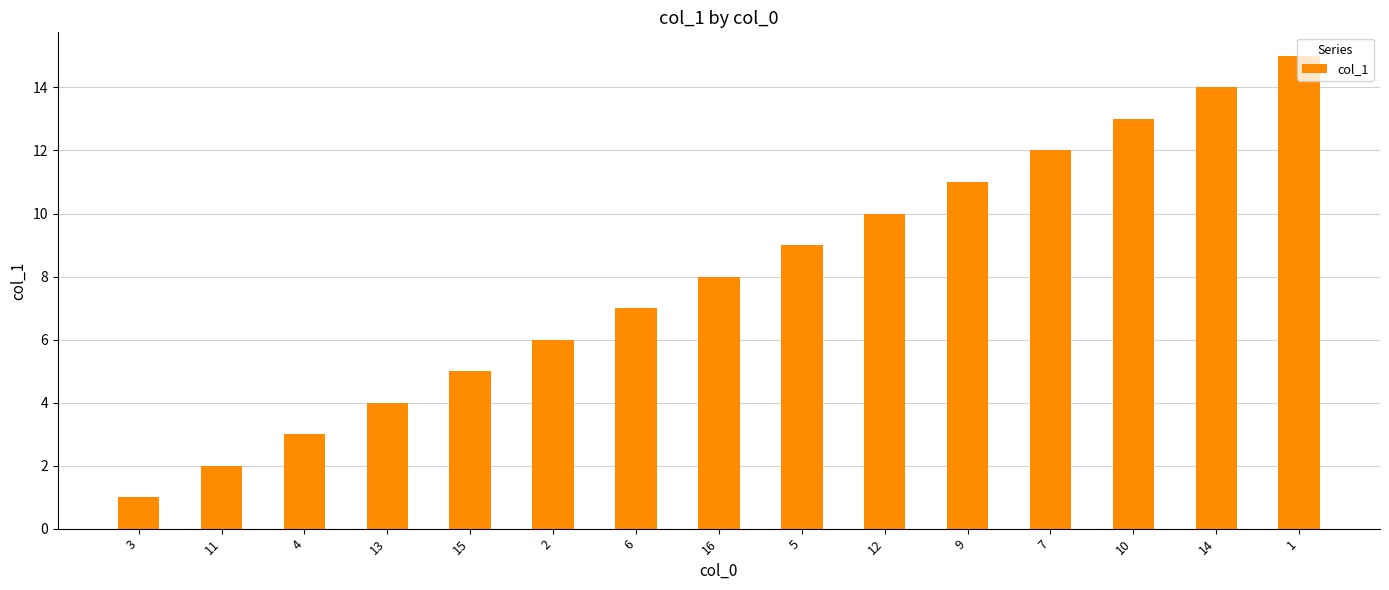

Rank the categories by value from highest to lowest.

1, 14, 10, 7, 9, 12, 5, 16, 6, 2, 15, 13, 4, 11, 3